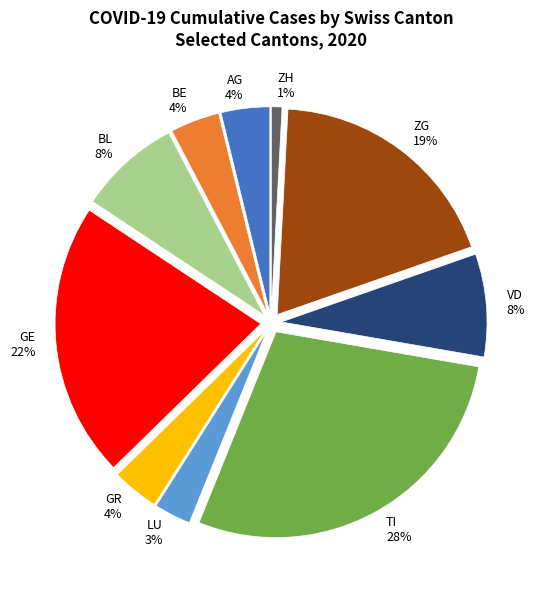

Is the sum of VD and ZH greater than half?

No